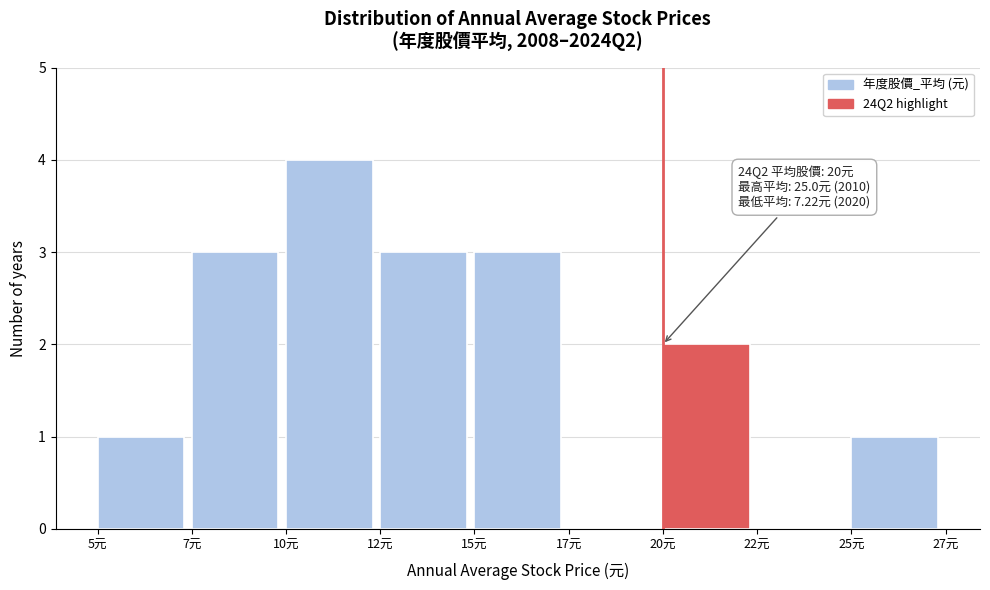

Reading right to left, transcribe all the data shown in this chart.

25元=1	22元=0	20元=2	17元=0	15元=3	12元=3	10元=4	7元=3	5元=1